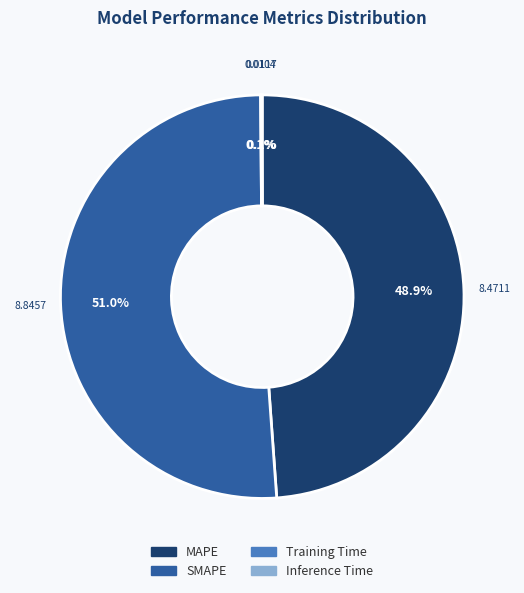

Combined, do MAPE and SMAPE account for over 50%?

Yes